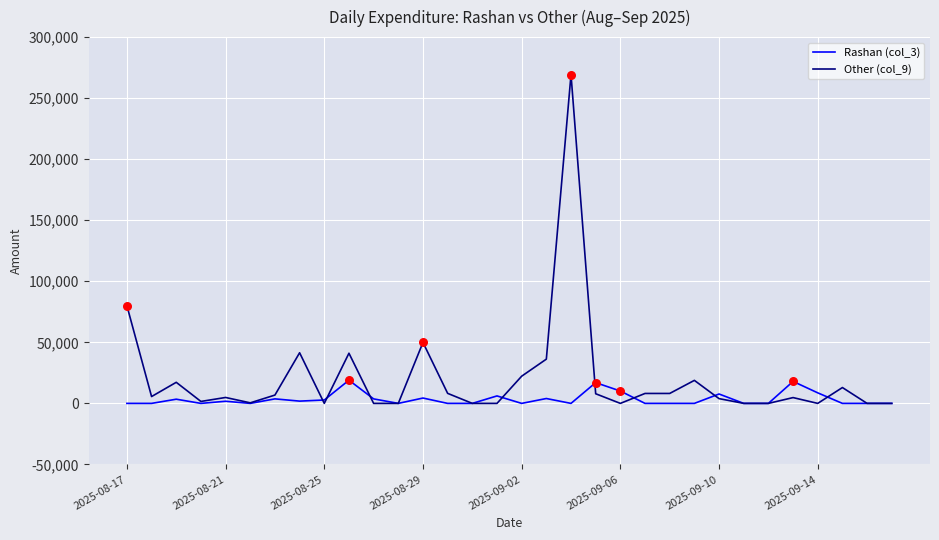

Which series has the largest total across all categories?

Other (col_9)